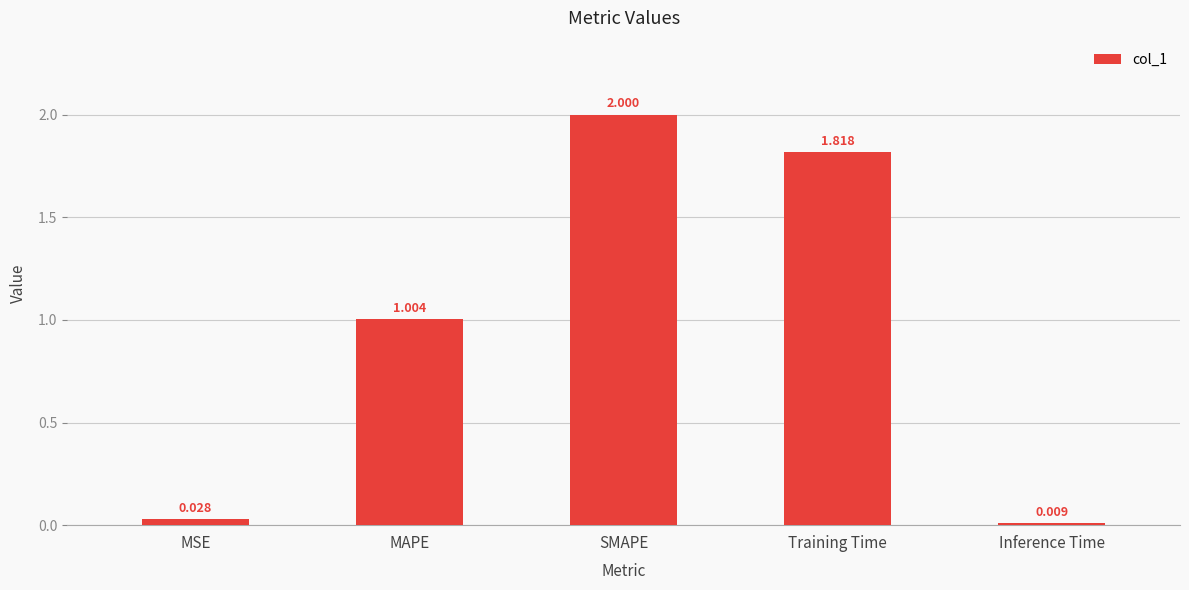

How many bars are there in total?

5